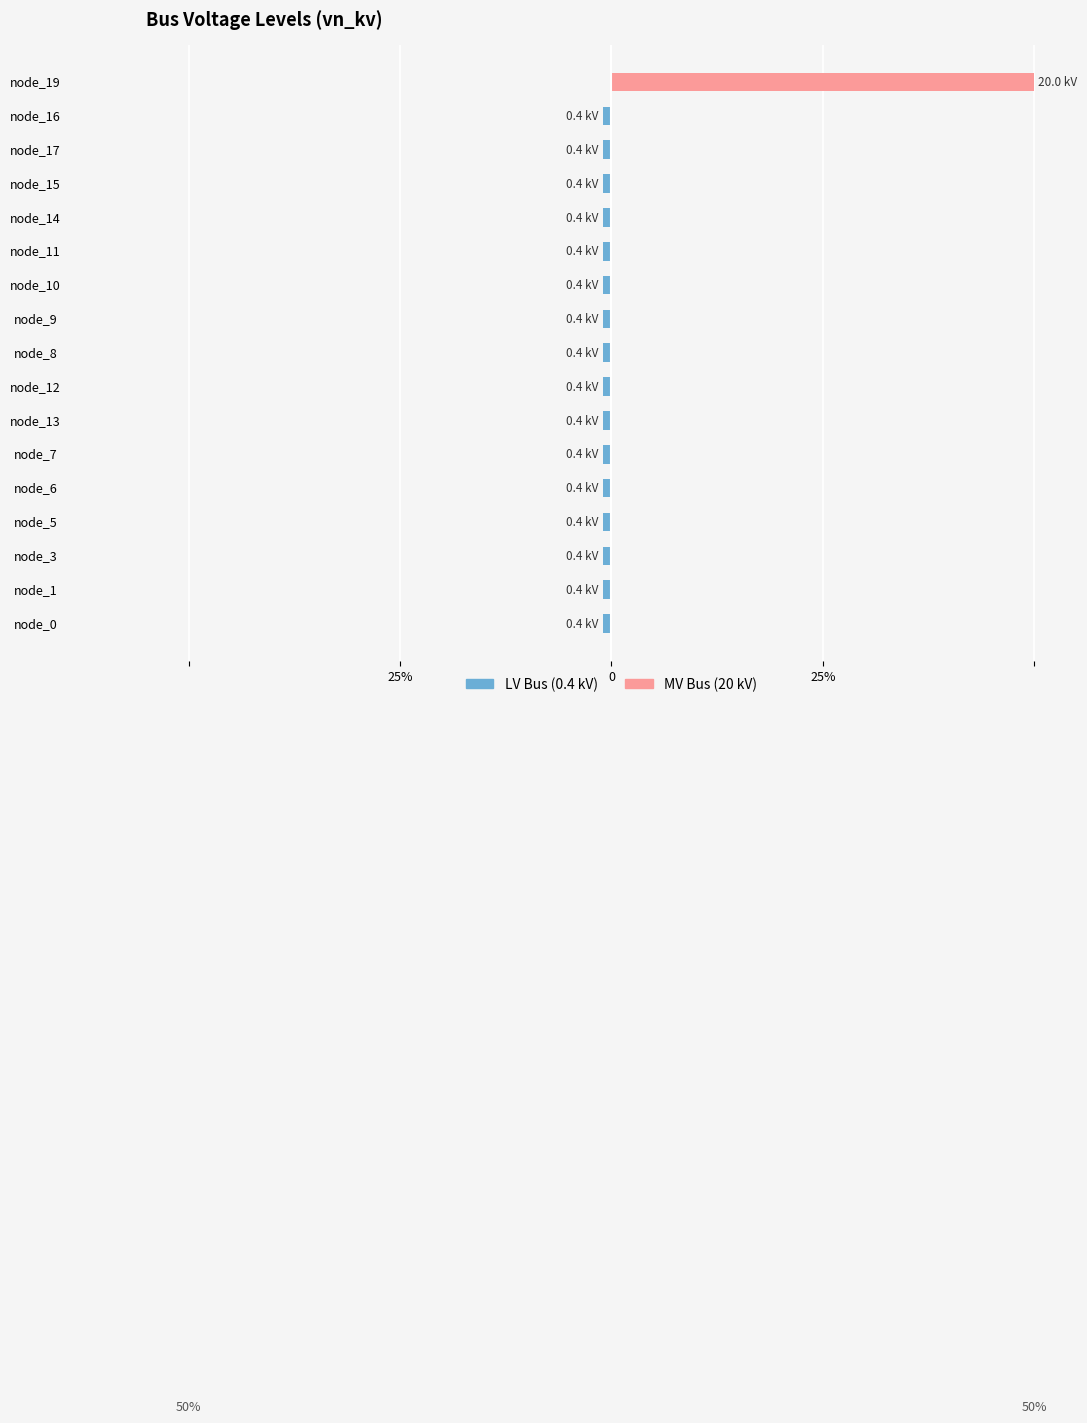

At how many categories does at least one series exceed 39?

1